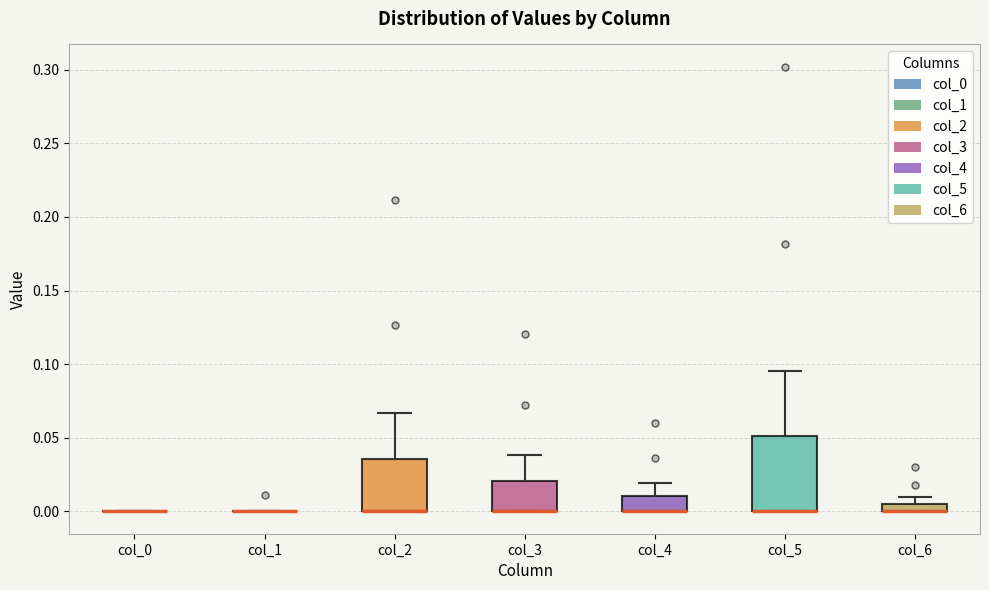

Where does the upper whisker of the box for col_2 end on the y-axis? The values are not printed on the chart, so give them approximately, as read against the axis.

0.065